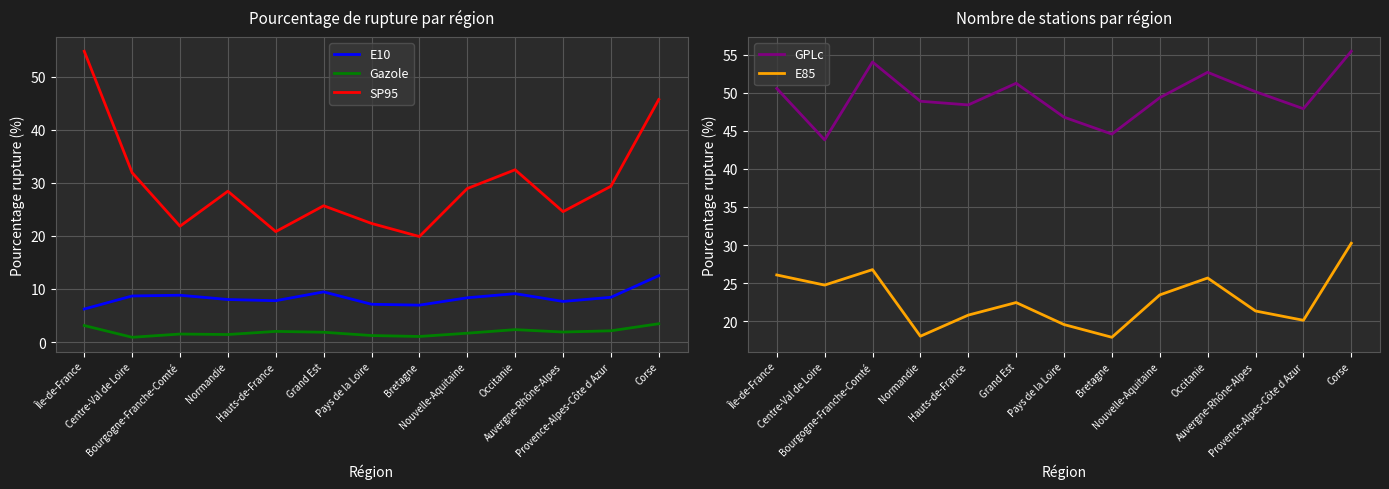

What is the label of the 12th point from the left?

Provence-Alpes-Côte d Azur